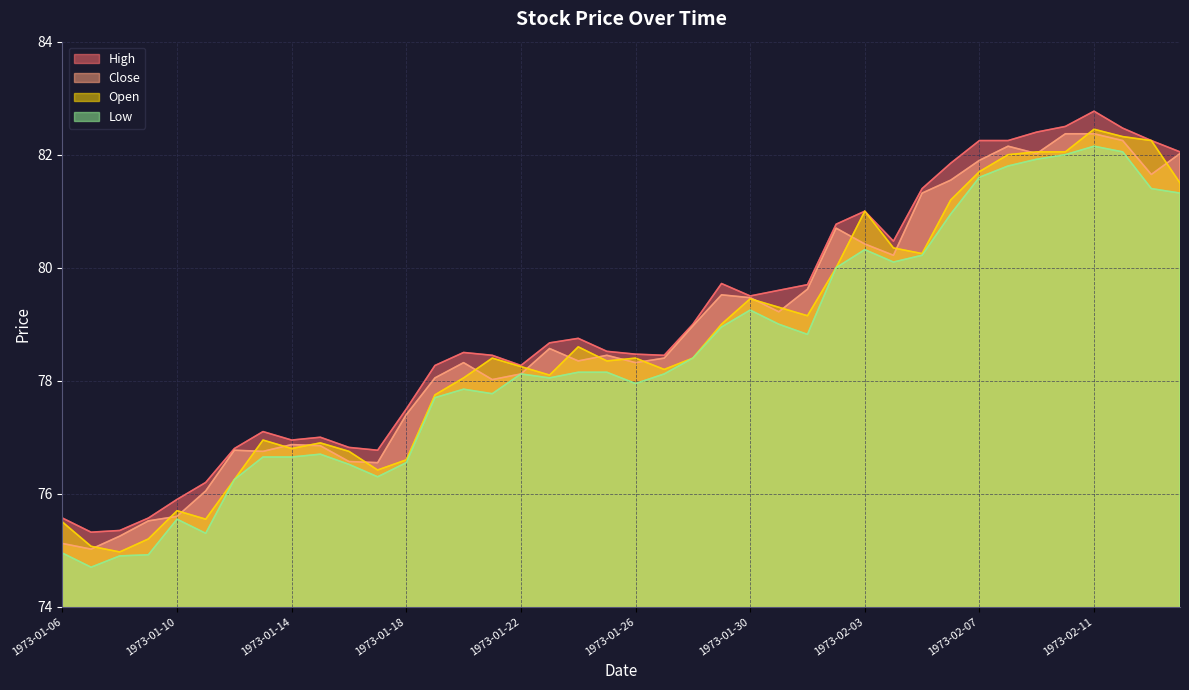

Rank the series by their average value, from lowest to highest.

Low, Open, Close, High